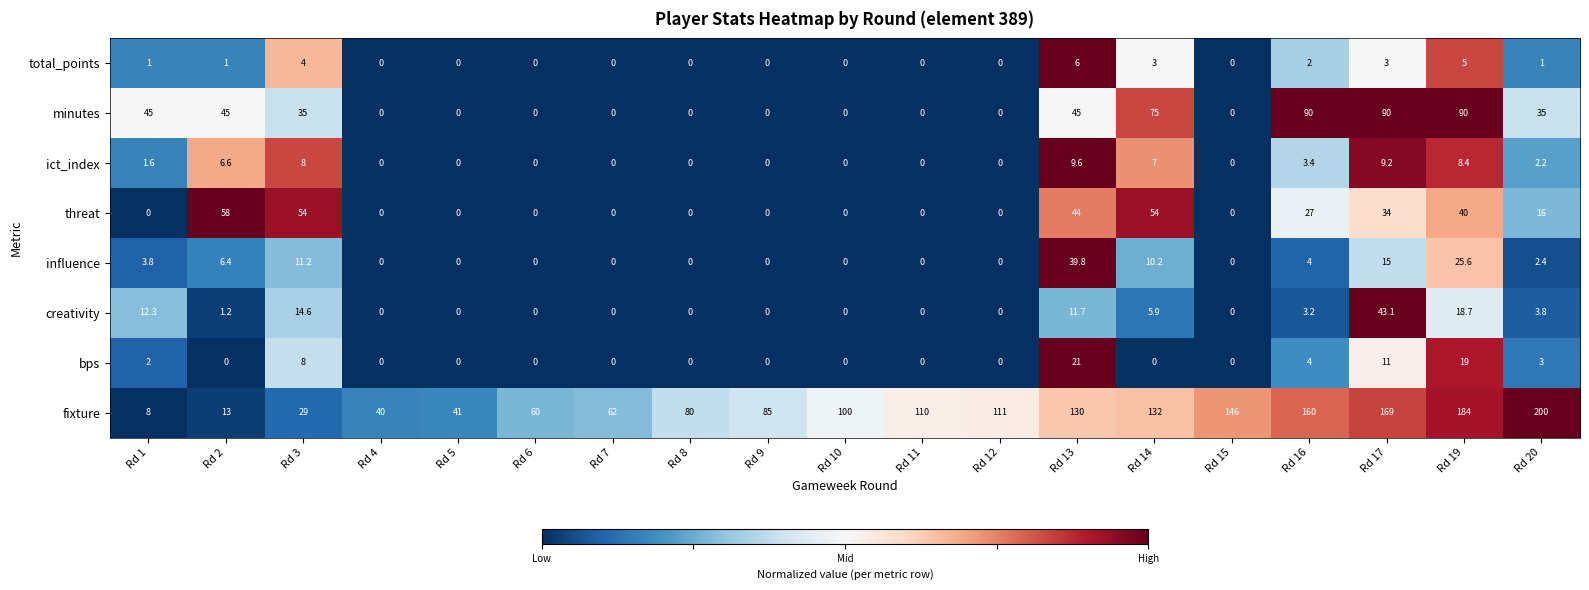

The threat series shows 33.2 at Rd 6. True or false?

False